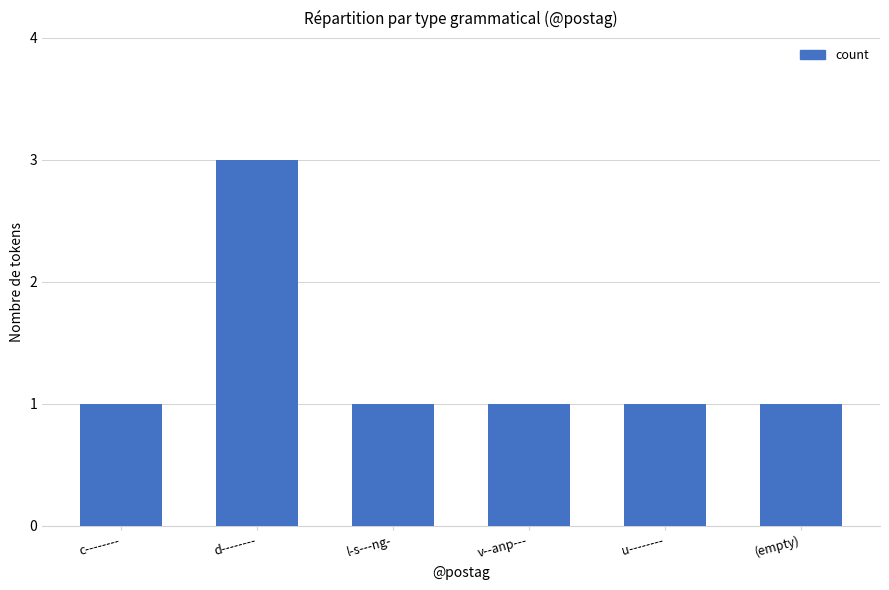

True or false: the data shows 2 at u--------.

False